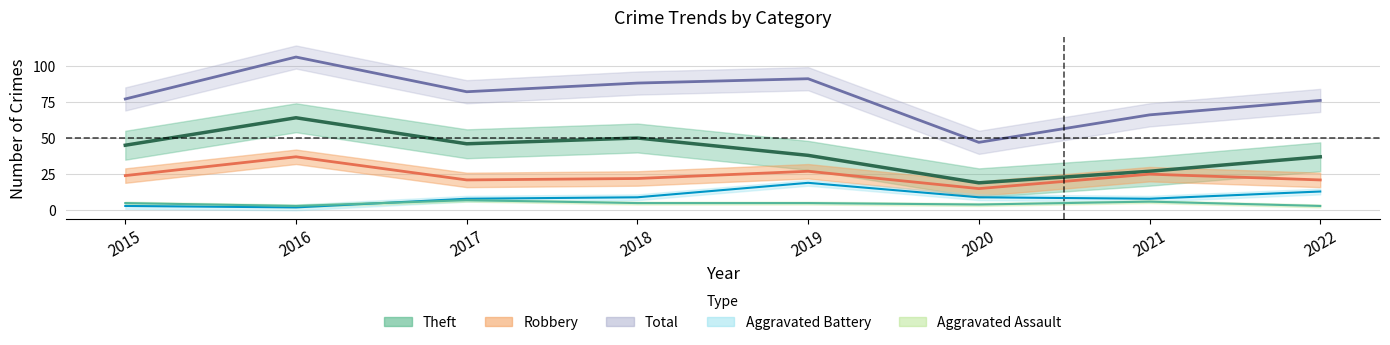

At which label is Theft closest to 41?

2019